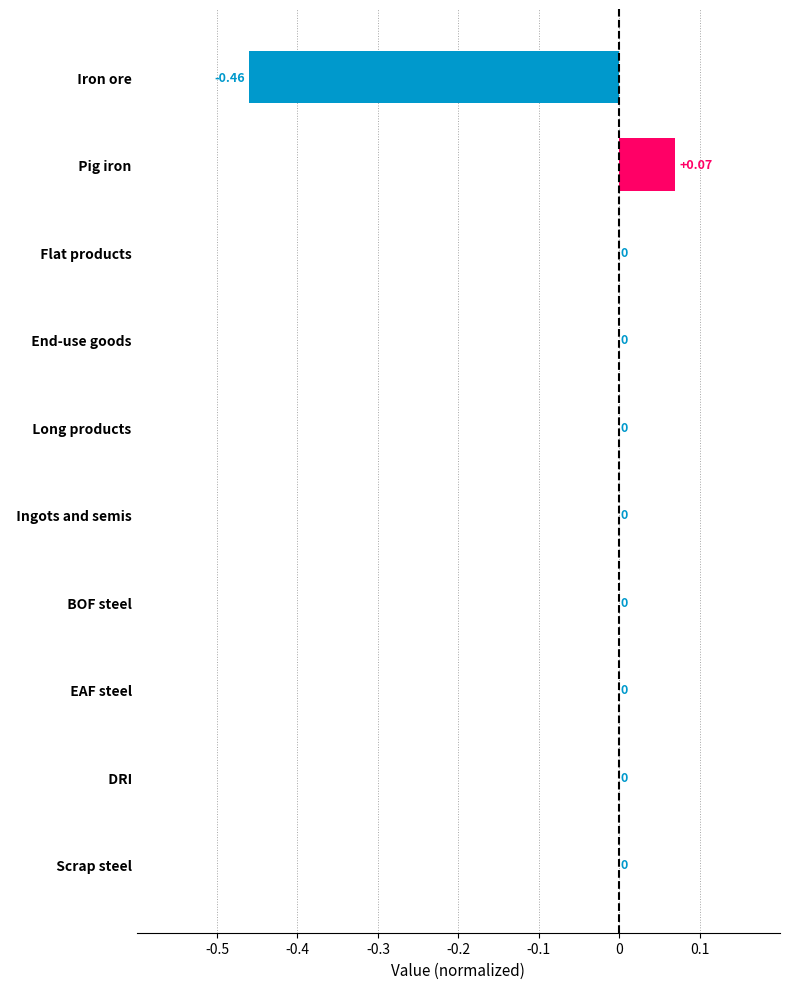

At which category does the chart reach its peak across all series?

  Pig iron